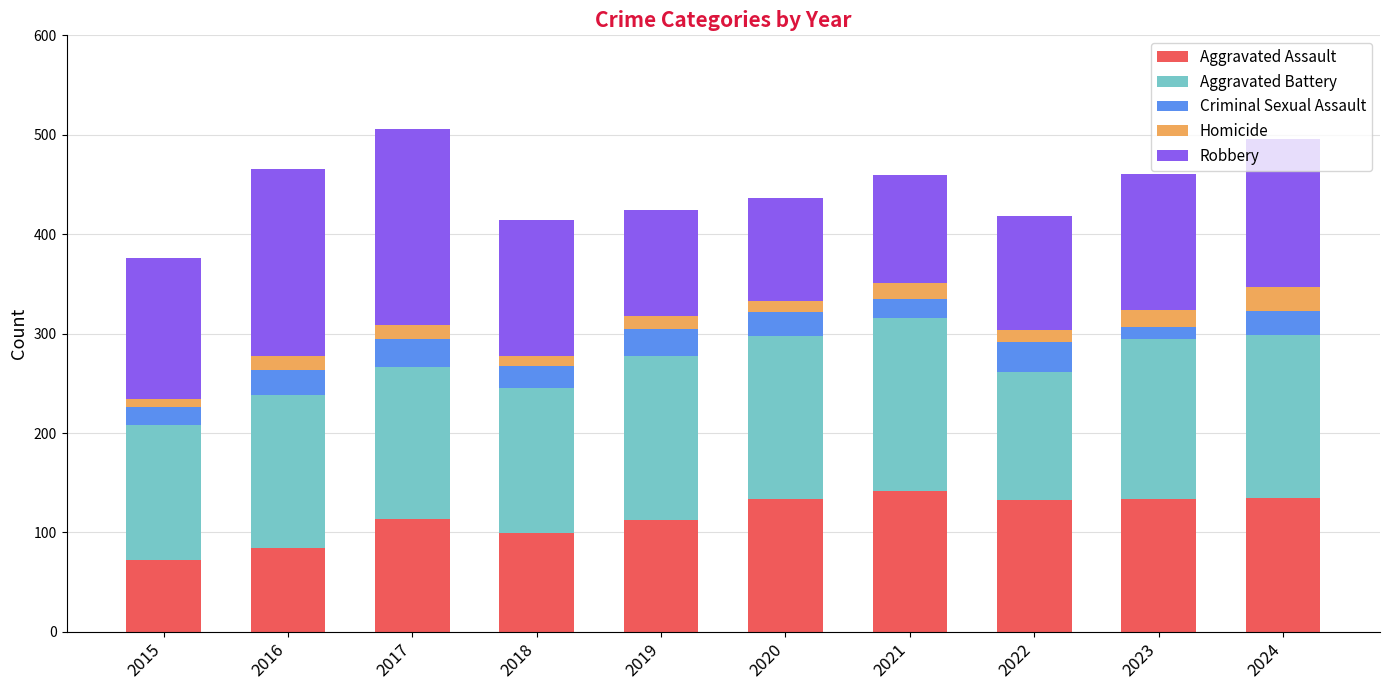

What is the difference between the maximum and minimum values in the Aggravated Assault series?

70